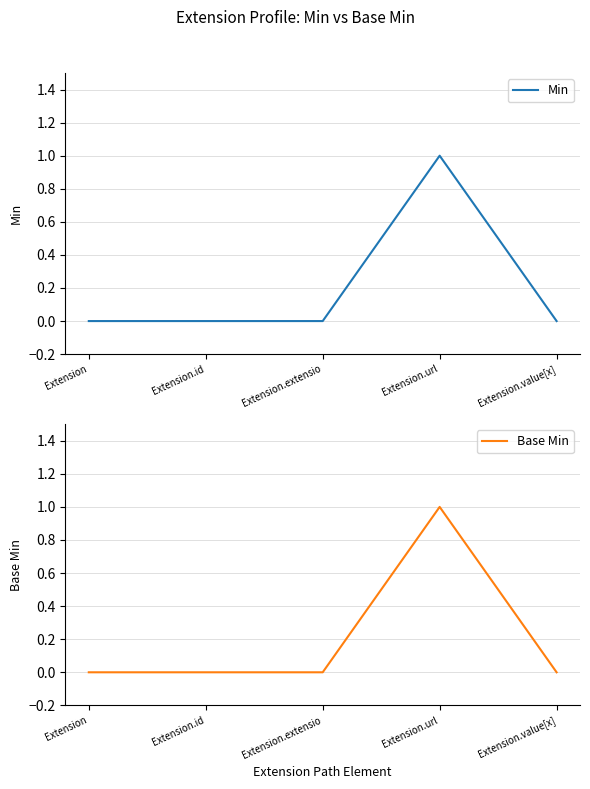

How many series are shown in this chart?

2